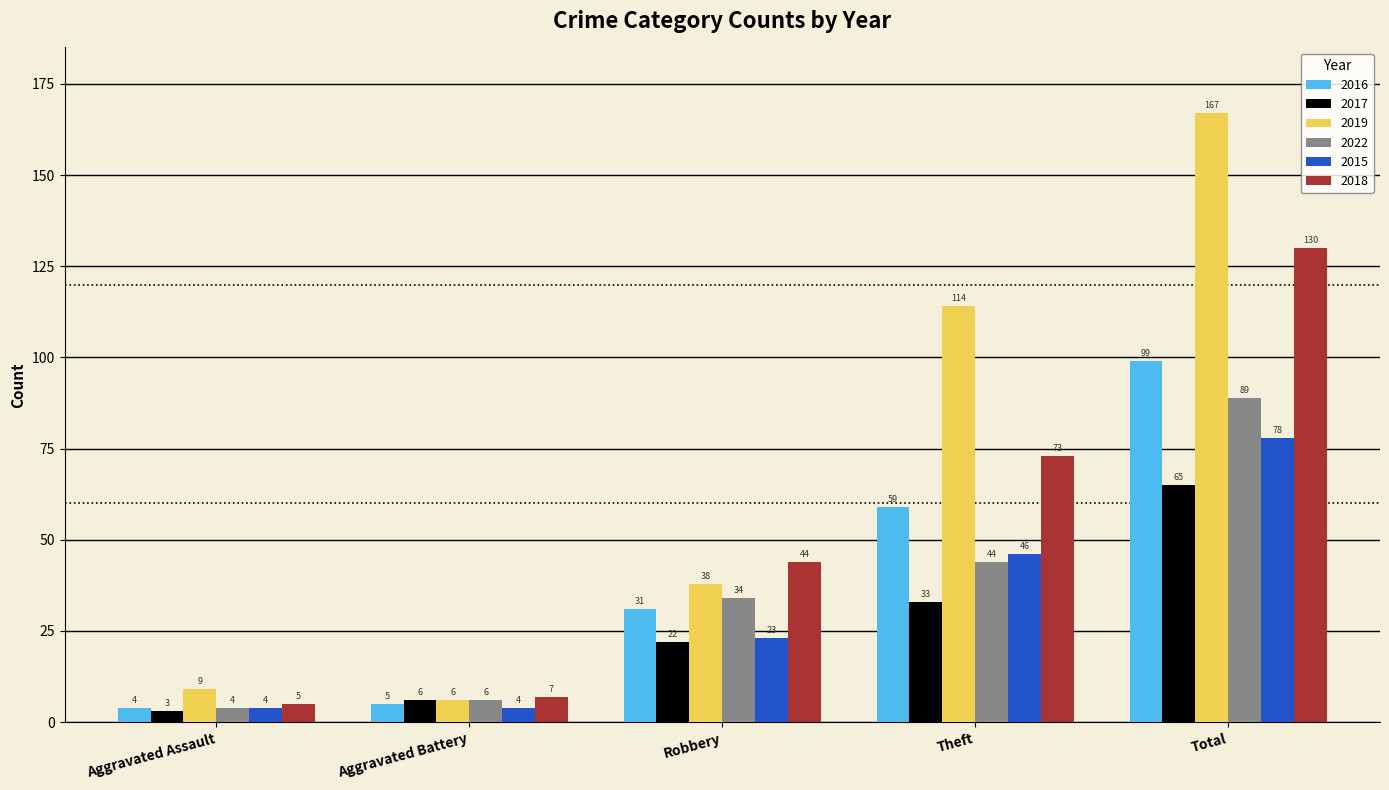

The 2017 series shows 33 at Theft. True or false?

True